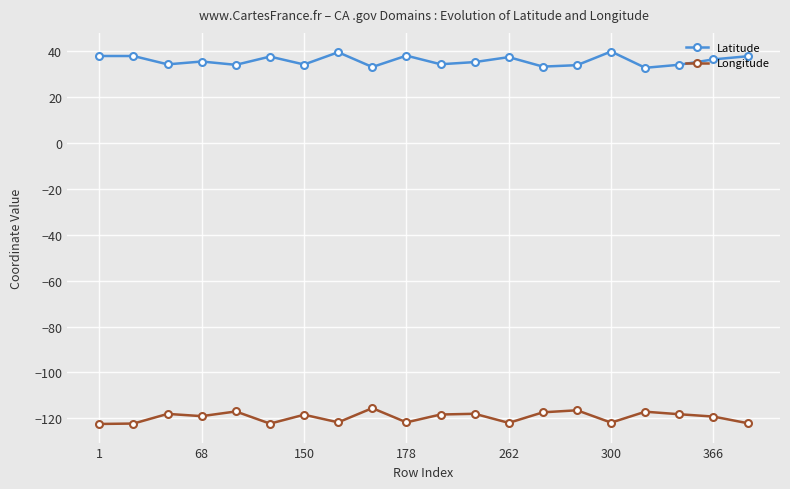

What is the highest value of the Longitude series?

-115.5